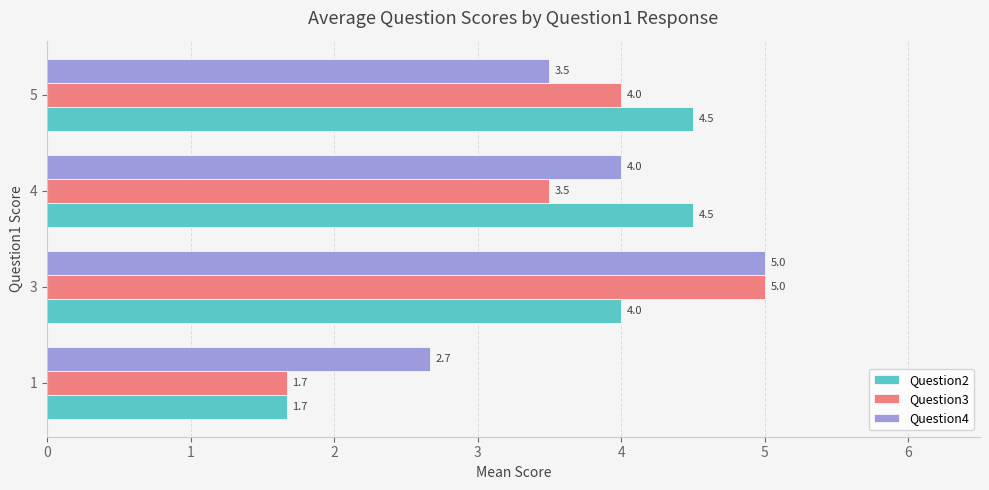

How many data points in Question4 are less than 4?

2